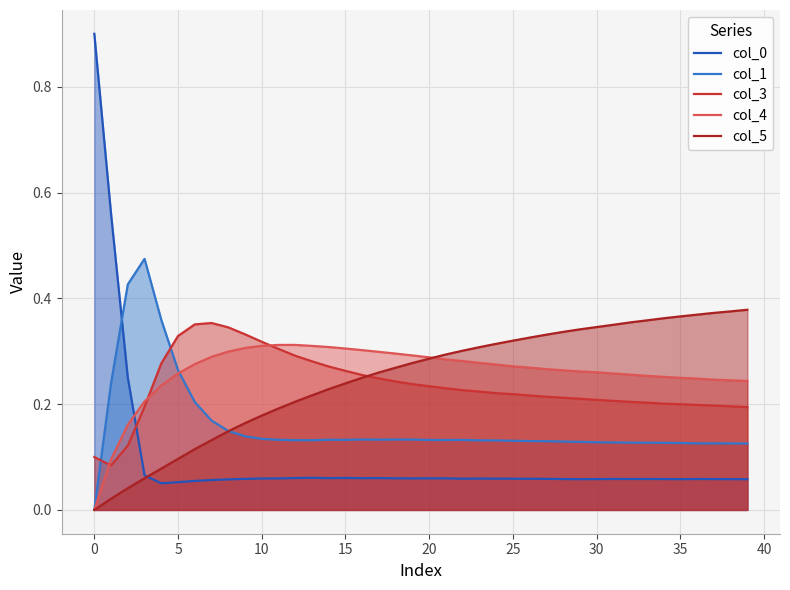

True or false: col_1 and col_3 intersect in this chart.

True